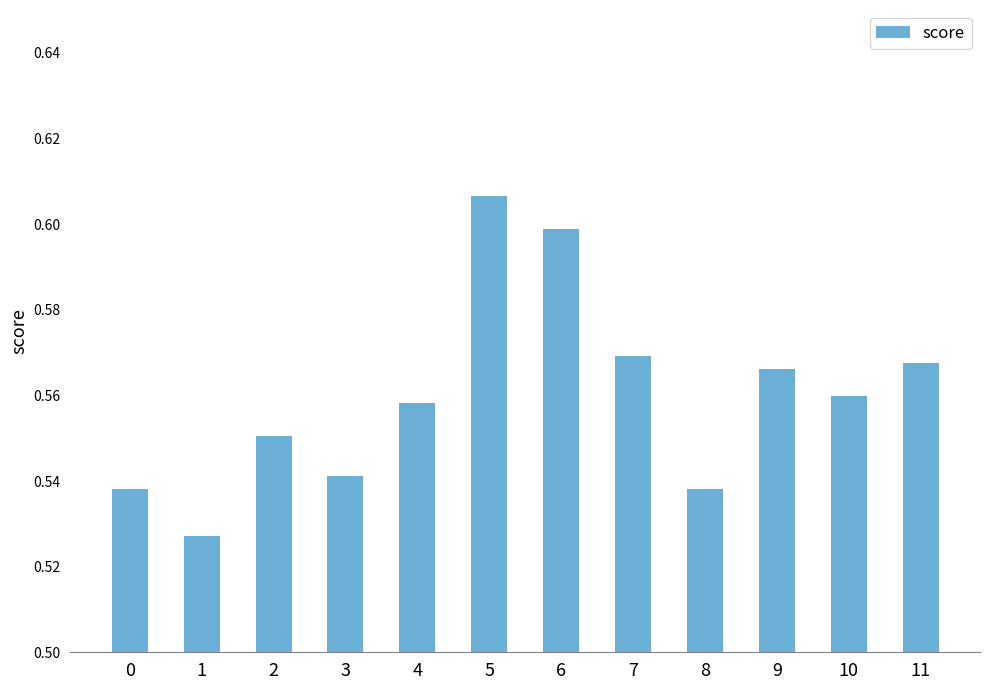

The chart shows a value of 1.0 at 0. True or false?

False